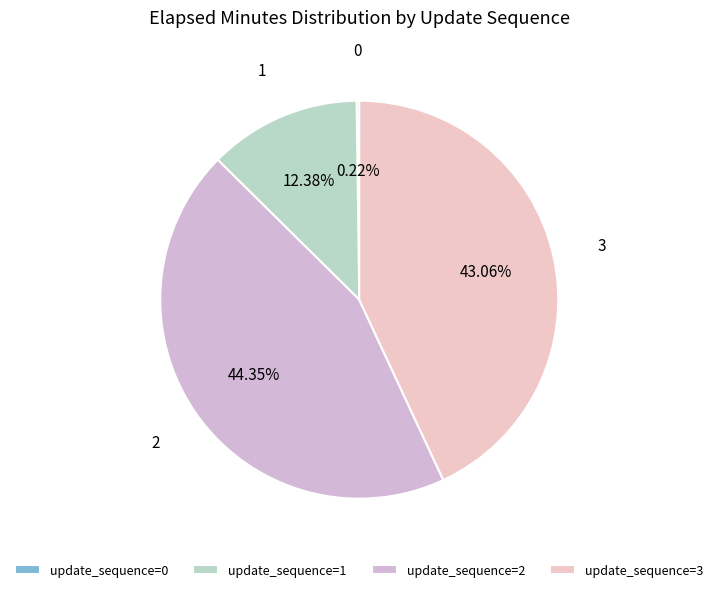

Is there any slice that represents more than half of the pie?

No